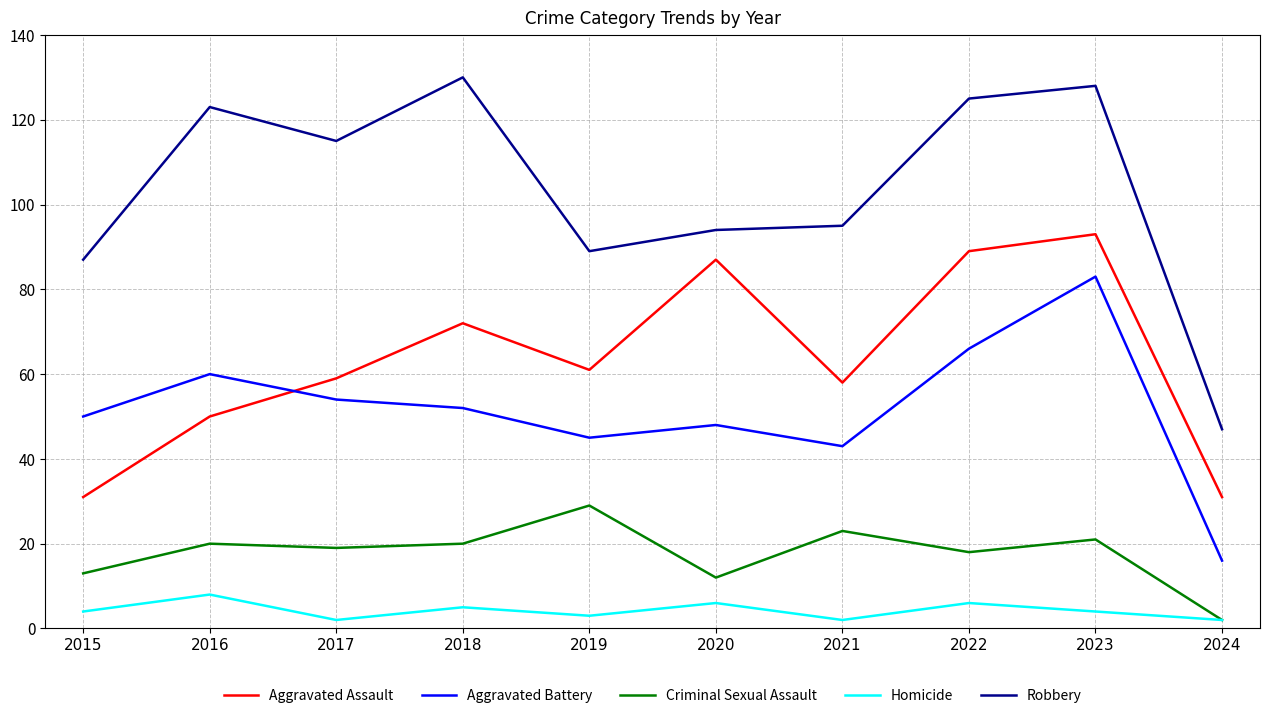

What is the difference between the second highest and second lowest values in the Homicide series?

4